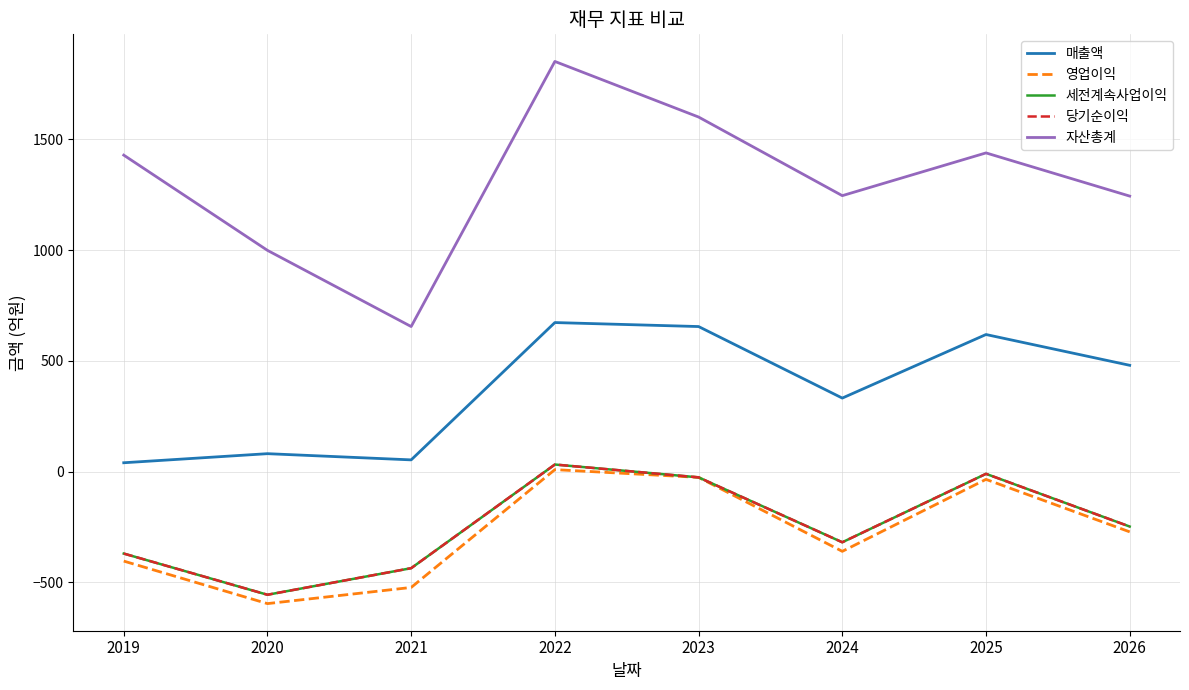

The 세전계속사업이익 series shows -370 at 2019. True or false?

True